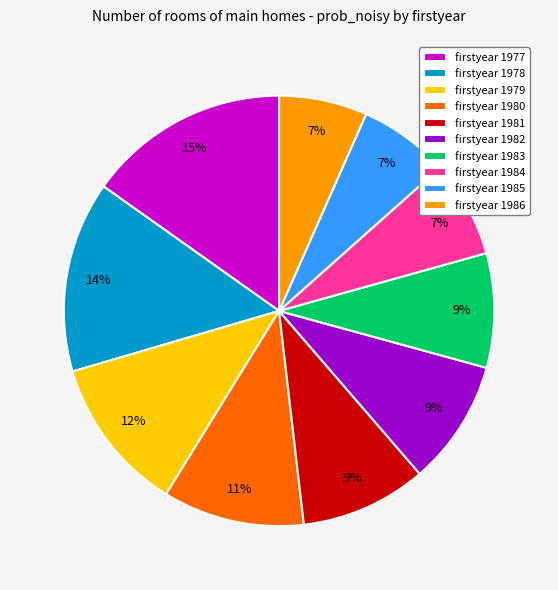

To the nearest percent, what is the average slice percentage?

10%